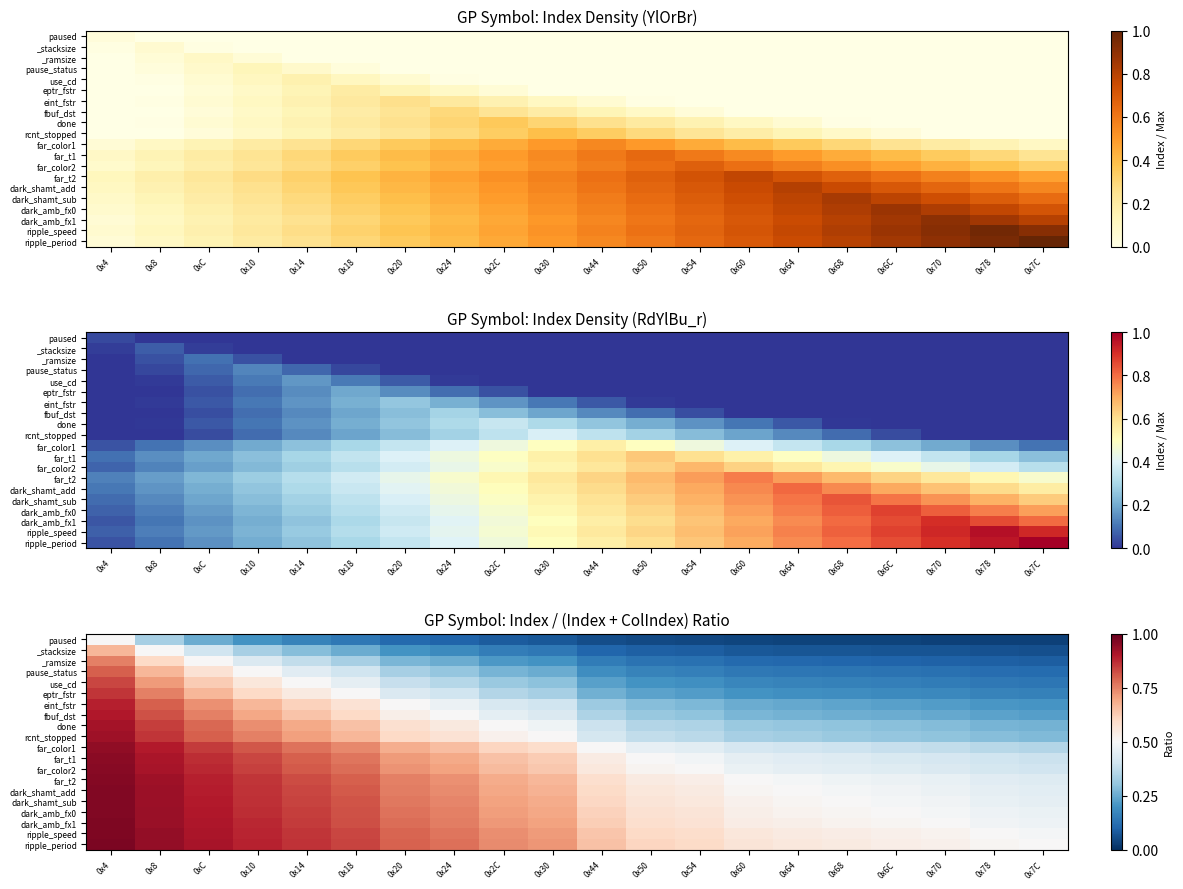

List the series in order of their peak value, highest first.

ripple_period, ripple_speed, dark_amb_fx1, dark_amb_fx0, dark_shamt_sub, dark_shamt_add, far_t2, far_color2, far_t1, far_color1, rcnt_stopped, done, fbuf_dst, eint_fstr, eptr_fstr, use_cd, pause_status, _ramsize, _stacksize, paused